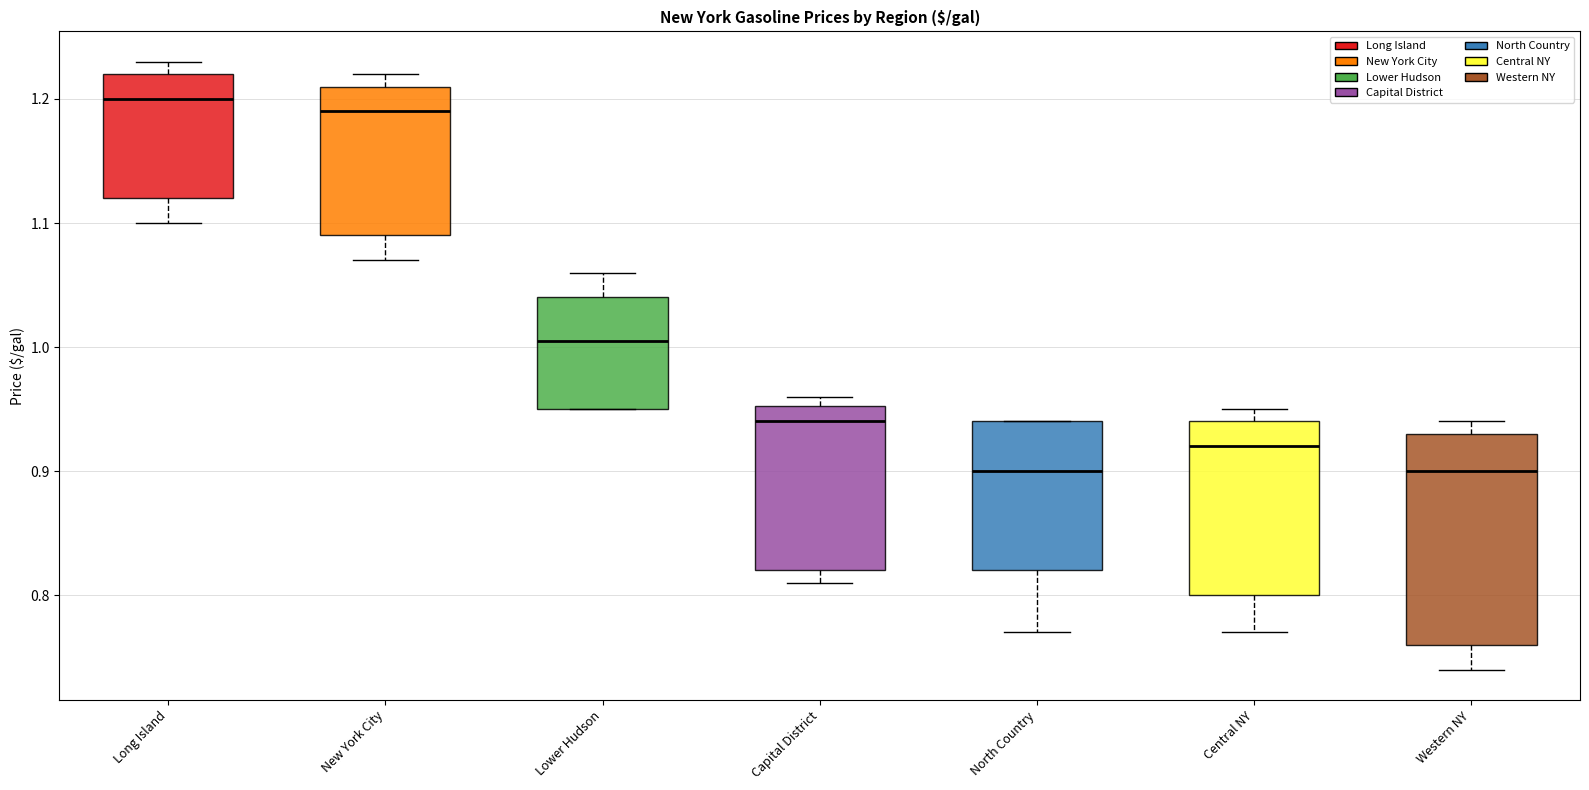

Which box is the tallest, from its lower edge to its upper edge?

Western NY